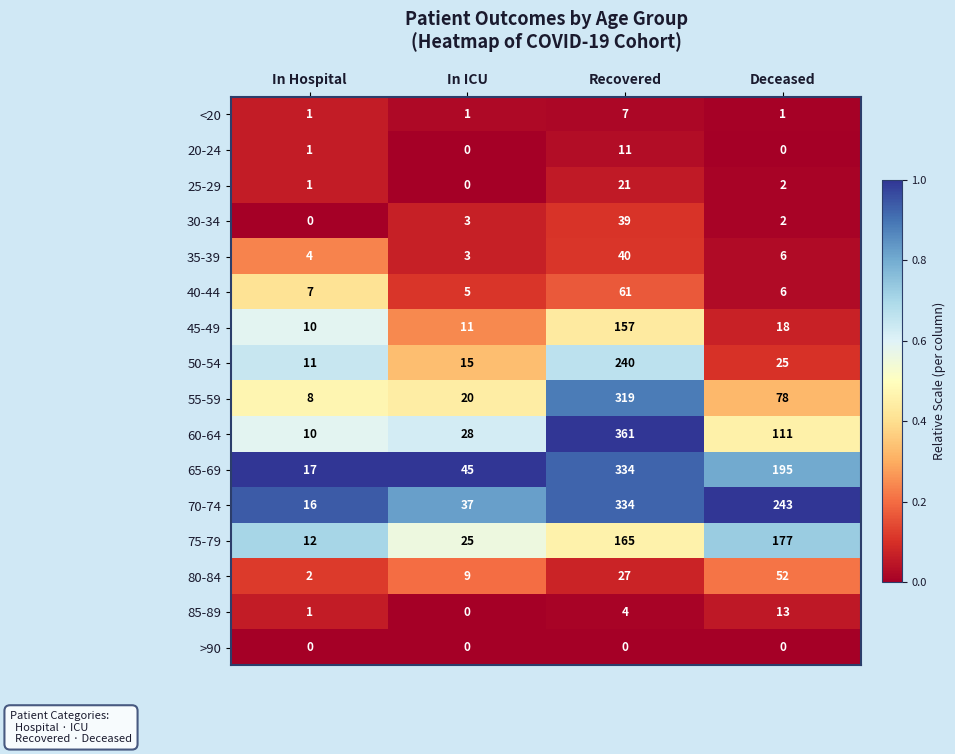

Which series has the widest spread of values?

60-64